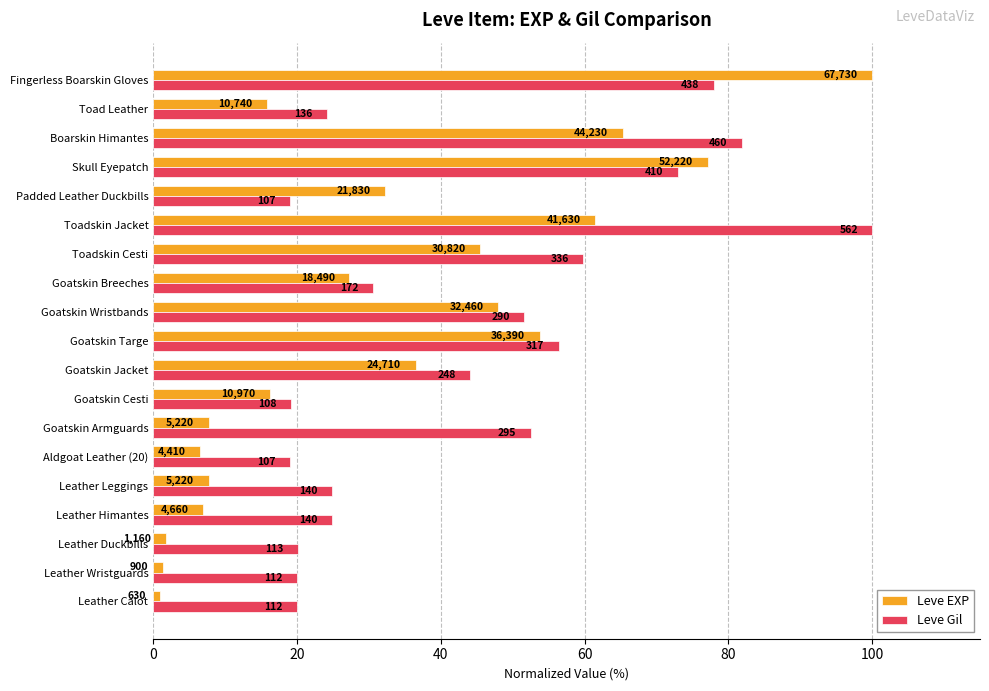

What are all the series names shown in the legend?

Leve EXP, Leve Gil